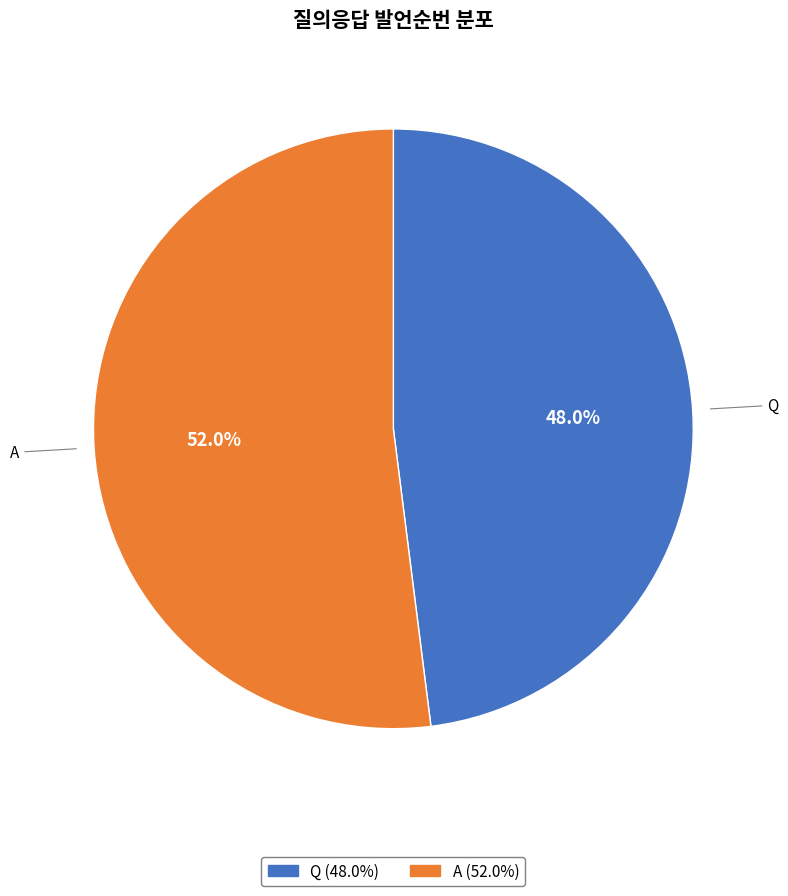

True or false: Q accounts for 58% of the total.

False